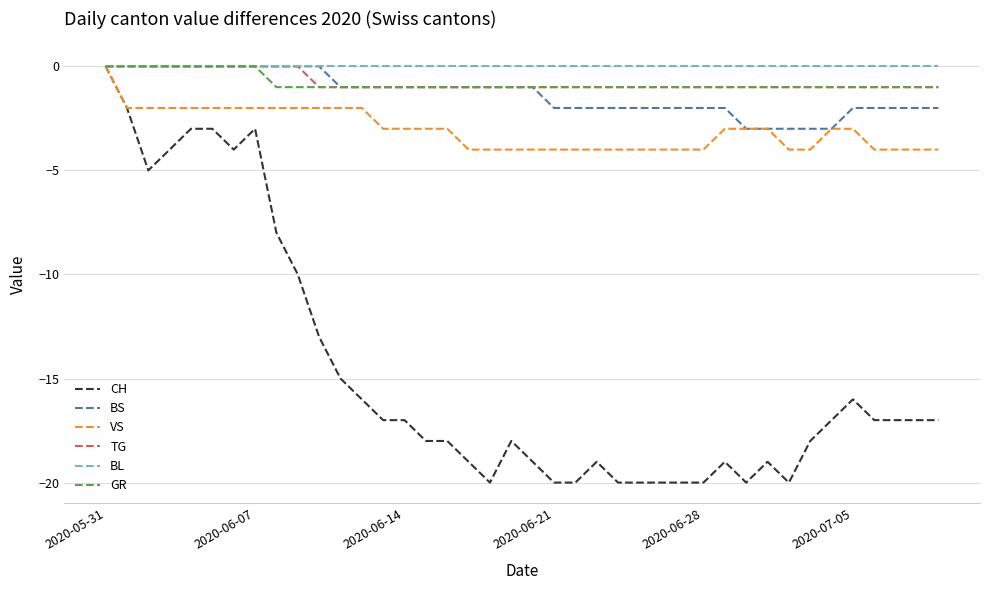

What is the difference between the maximum and minimum values in the CH series?

20